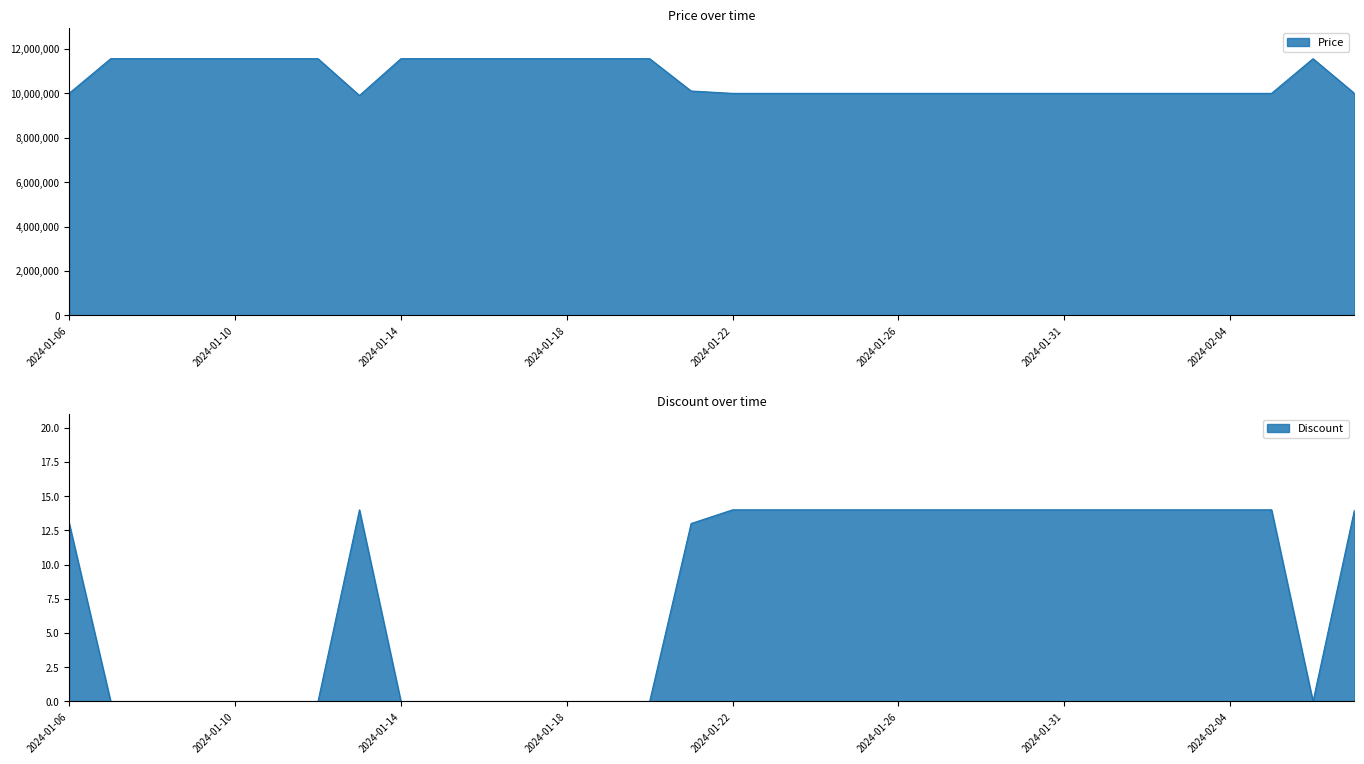

What is the spread (max minus min) of values at 2024-01-15?

11555000